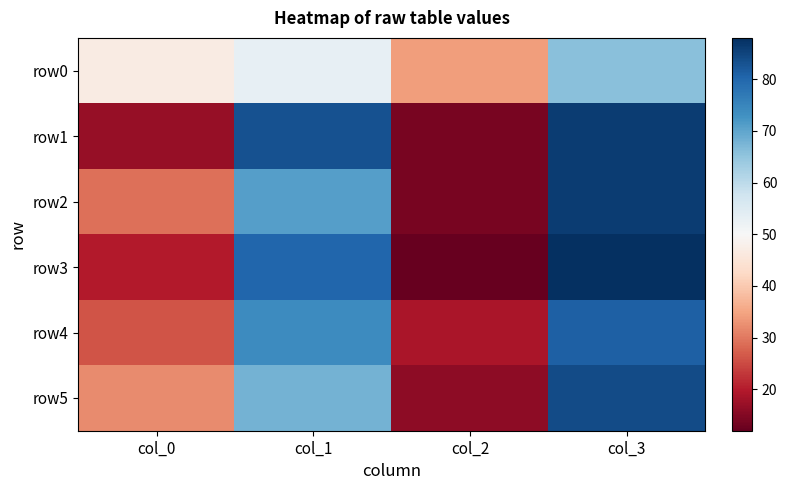

At which category is the sum across all series the highest?

col_3